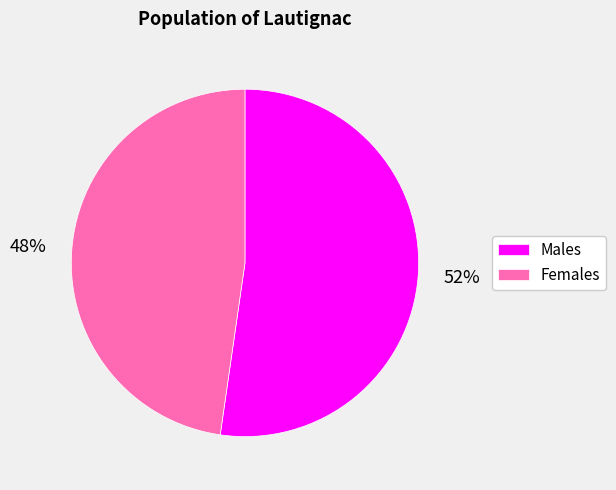

How many segments does this pie chart have?

2